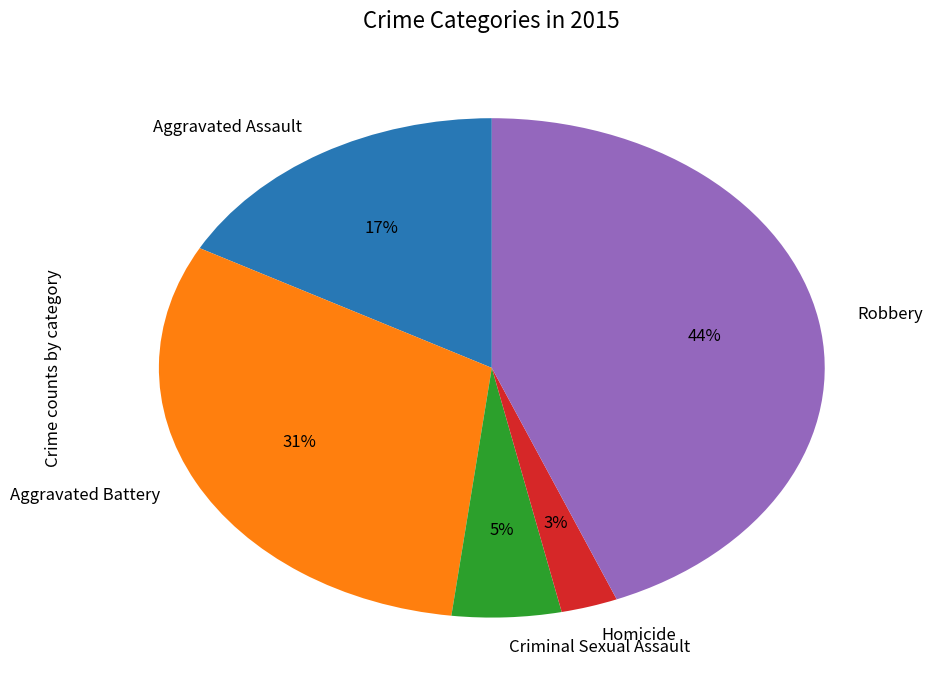

To the nearest percent, what percentage of the pie is Homicide?

3%